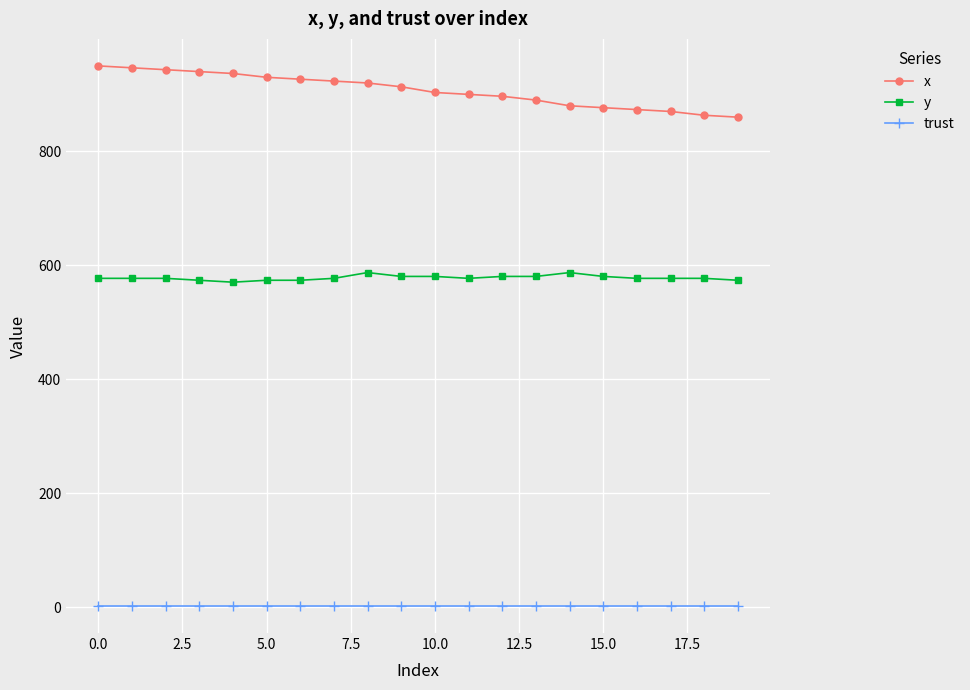

Count the number of data series in this chart.

3